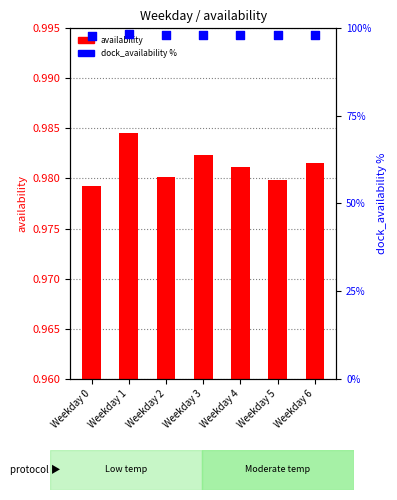

At which category is the sum across all series the highest?

Weekday 1